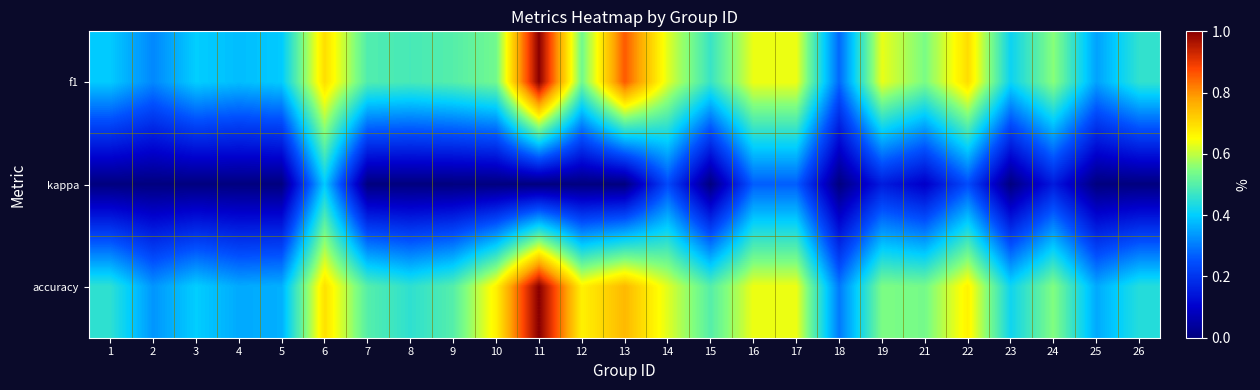

What is the spread (max minus min) of values at 4?

0.4